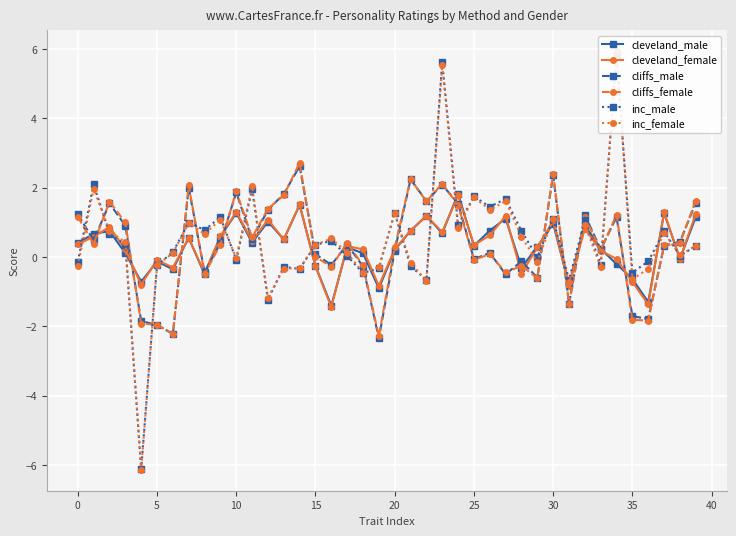

The cleveland_male series shows -1.1 at 35. True or false?

False